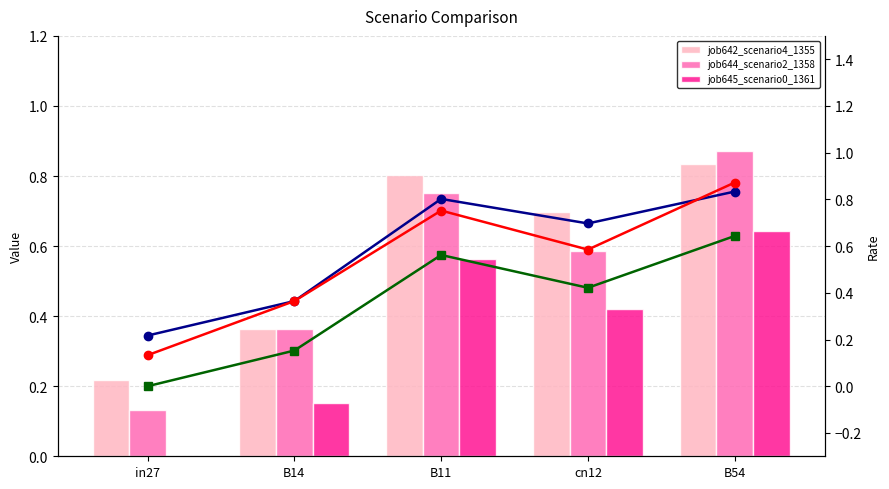

Count the job644_scenario2_1358_line values in the range 0 to 1.

5